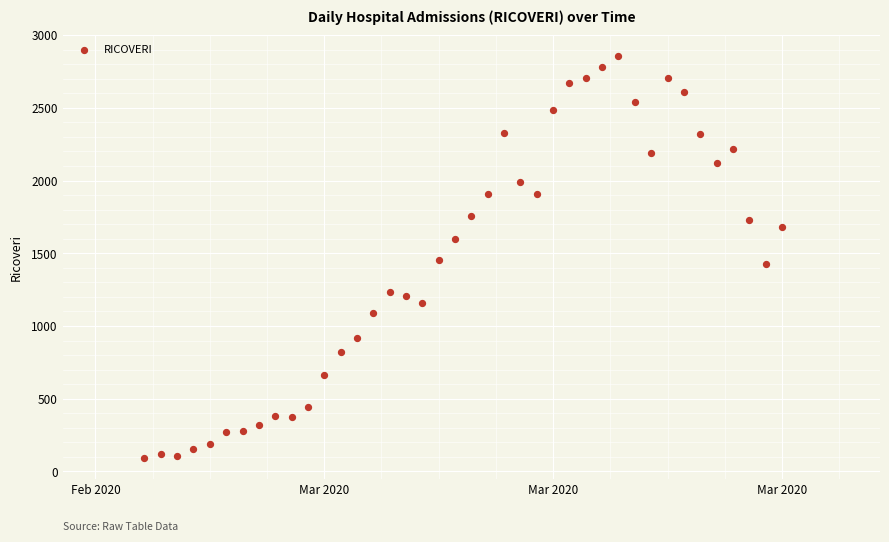

What is the range of X values (max minus min)?

39